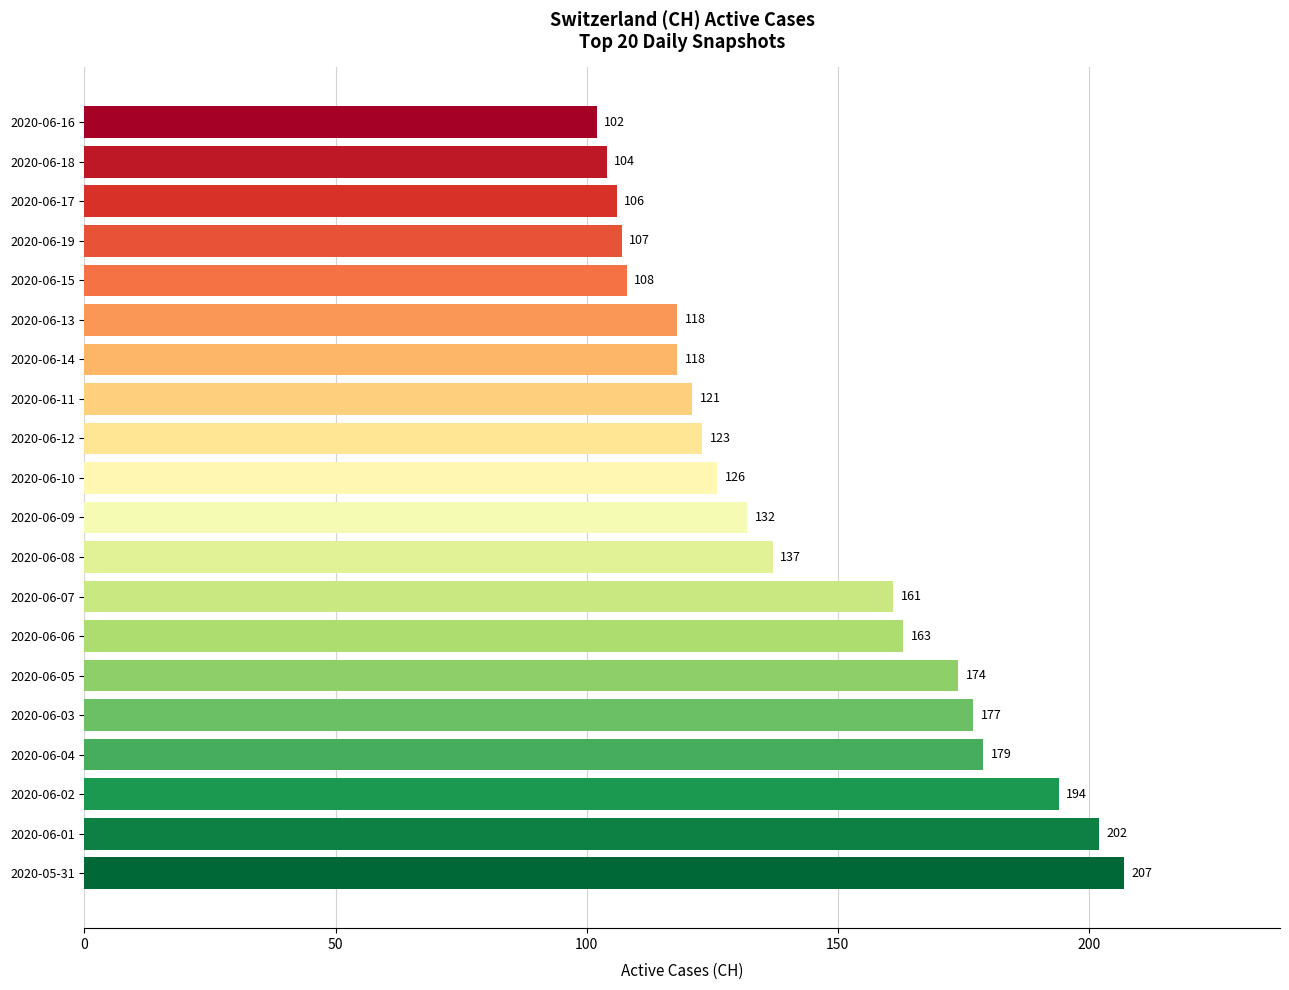

The value at 2020-06-10 is 126. True or false?

True